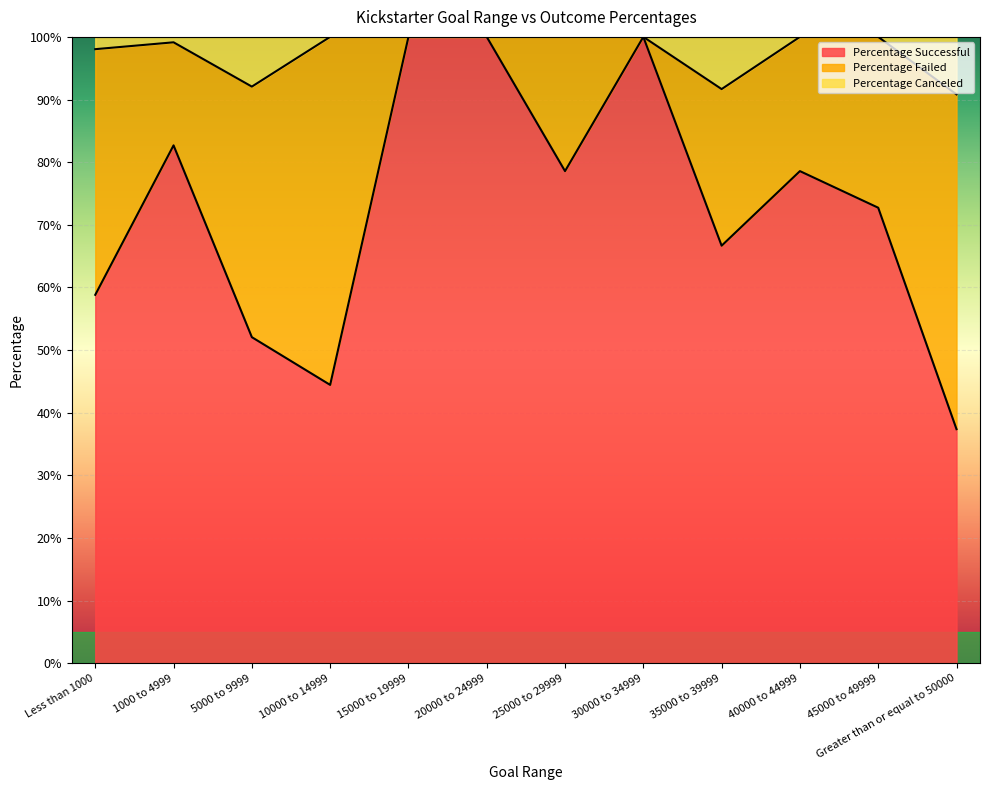

How many interior local peaks does the Percentage Successful series have?

3